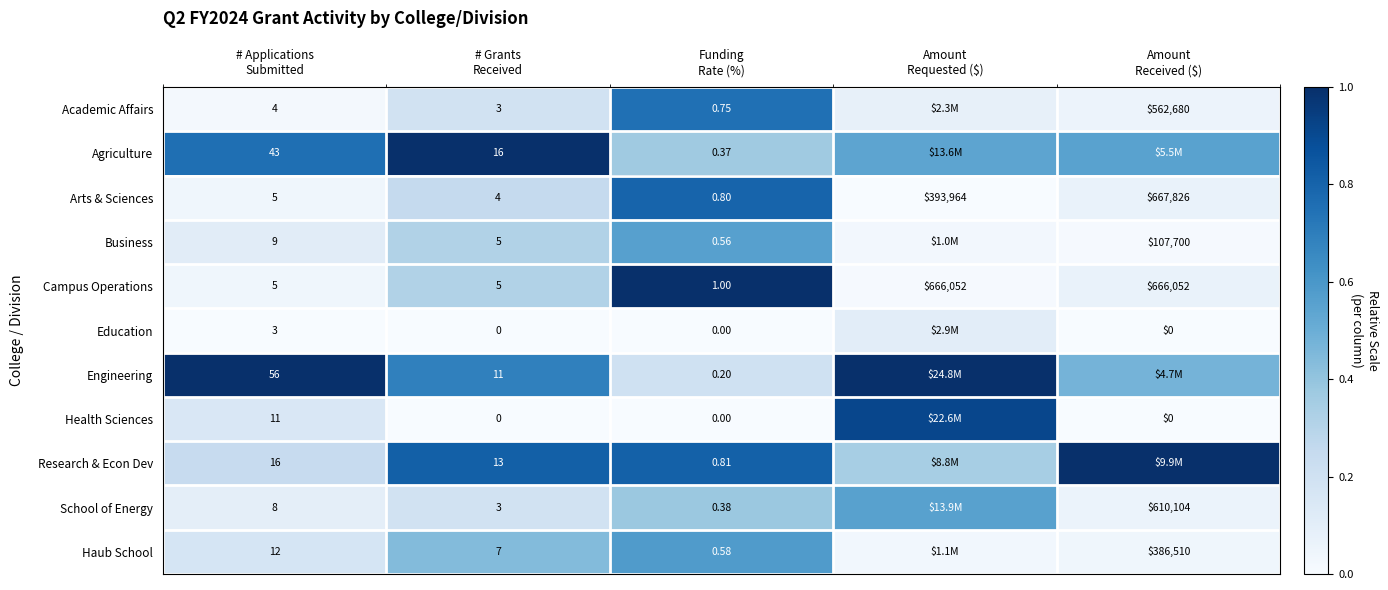

How many values in the Arts & Sciences series are below 5?

2